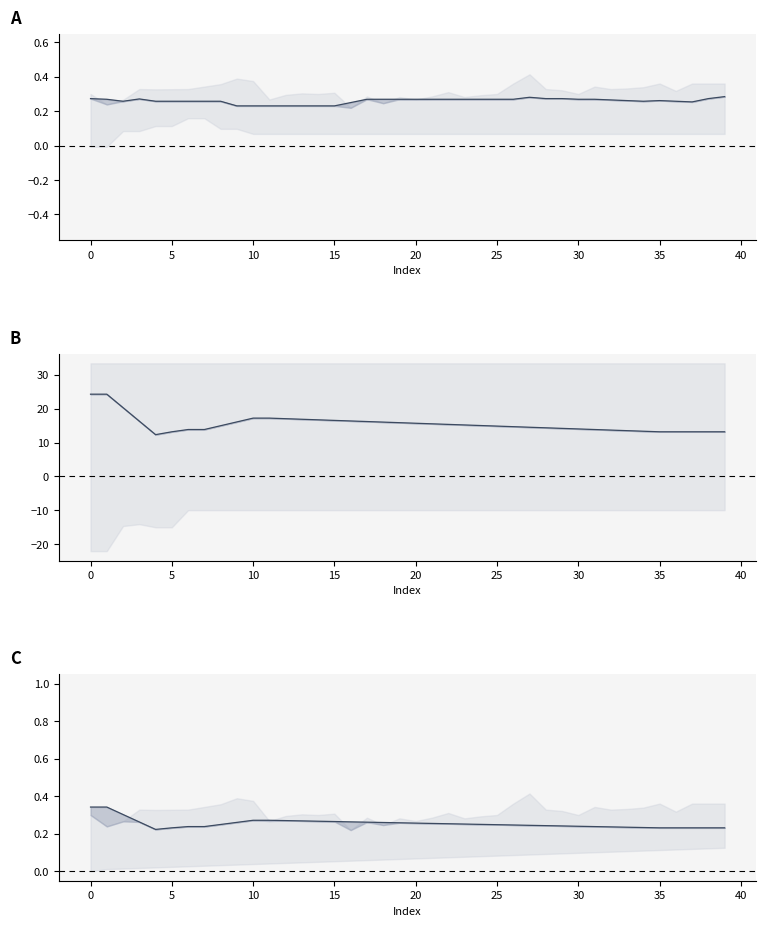

What is the difference between the maximum and minimum values in the col_0 series?

0.1